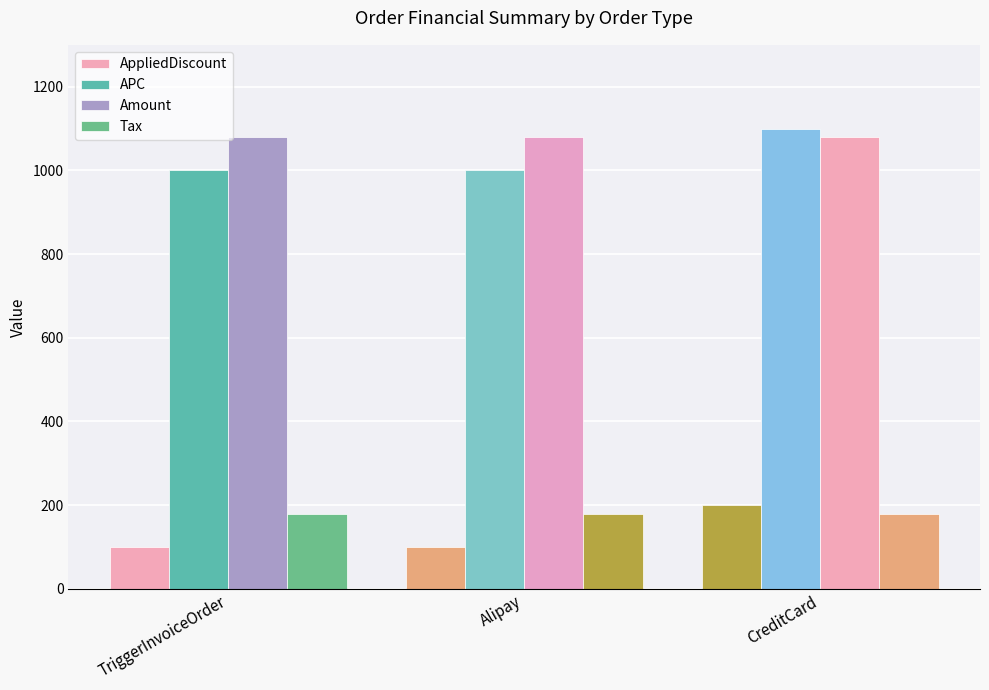

Rank the series by their maximum value, from lowest to highest.

Tax, AppliedDiscount, Amount, APC